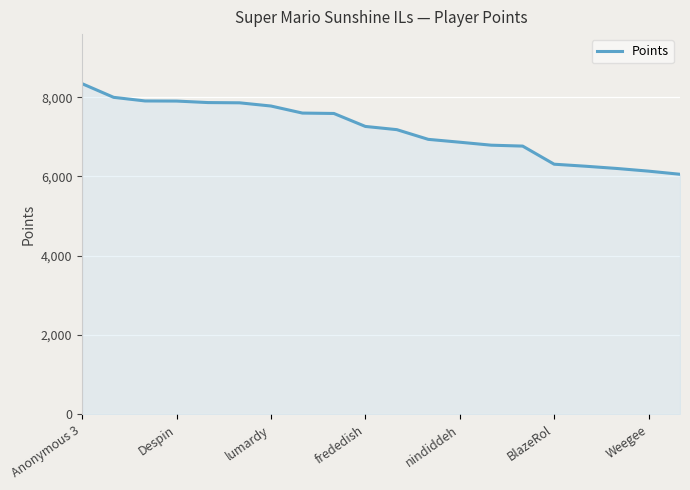

What is the difference between the maximum and minimum values?

2285